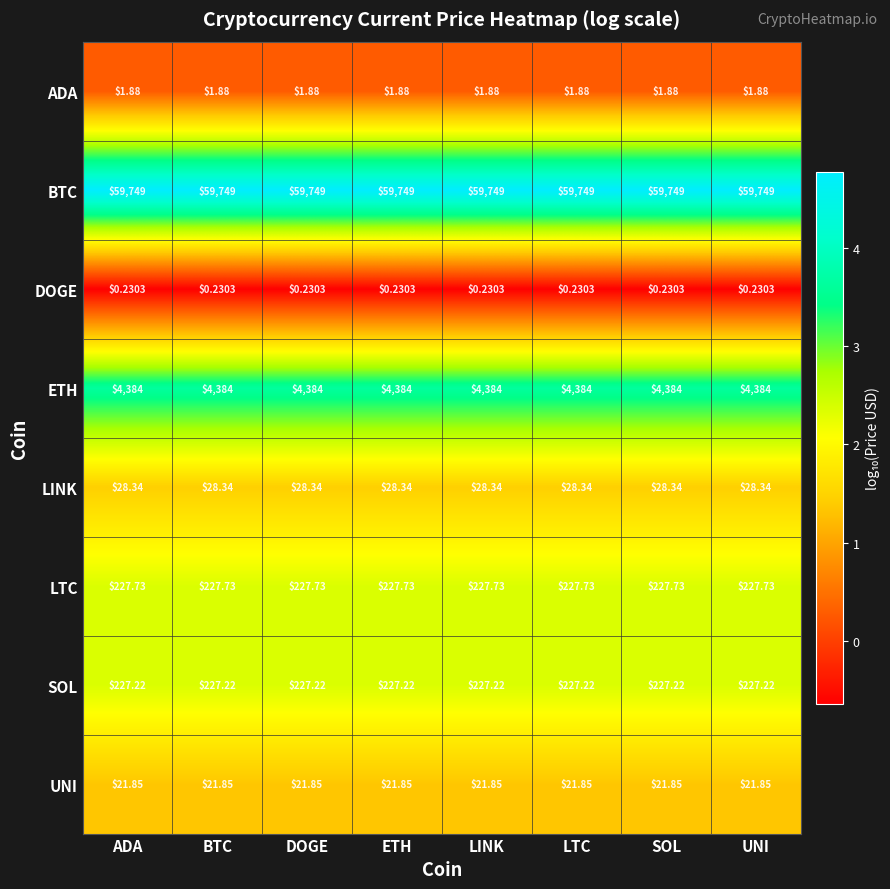

Which series has the largest total across all categories?

BTC